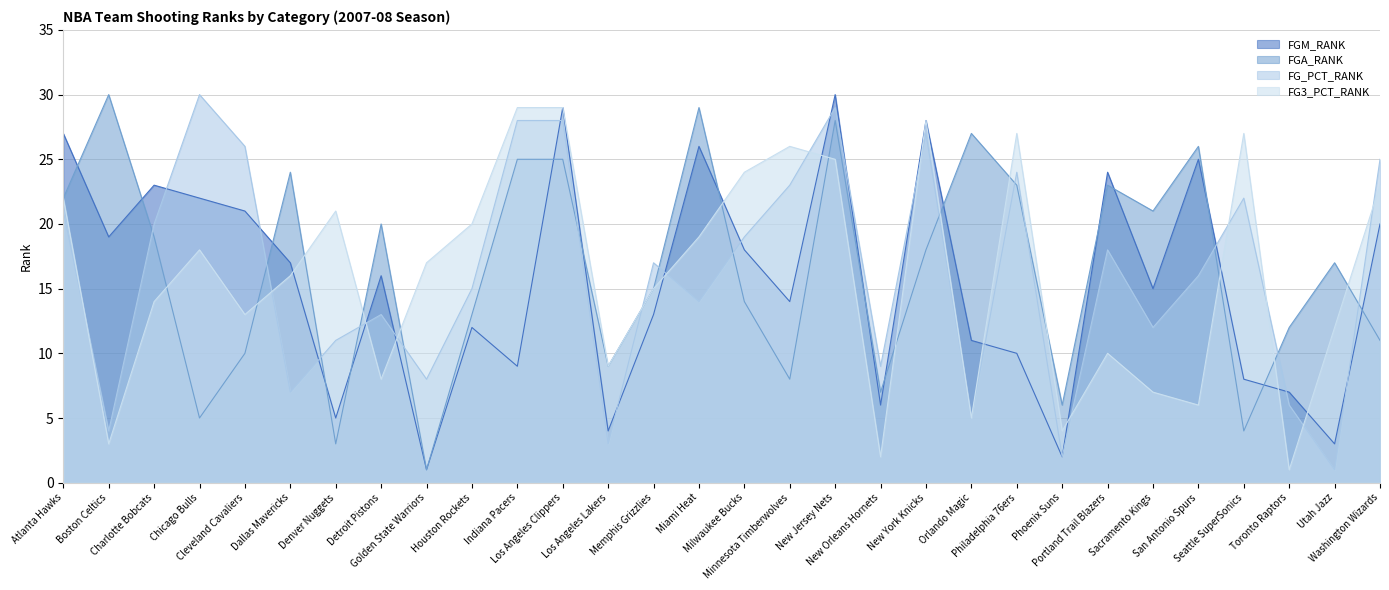

What is the difference between the second highest and second lowest values in the FG_PCT_RANK series?

27